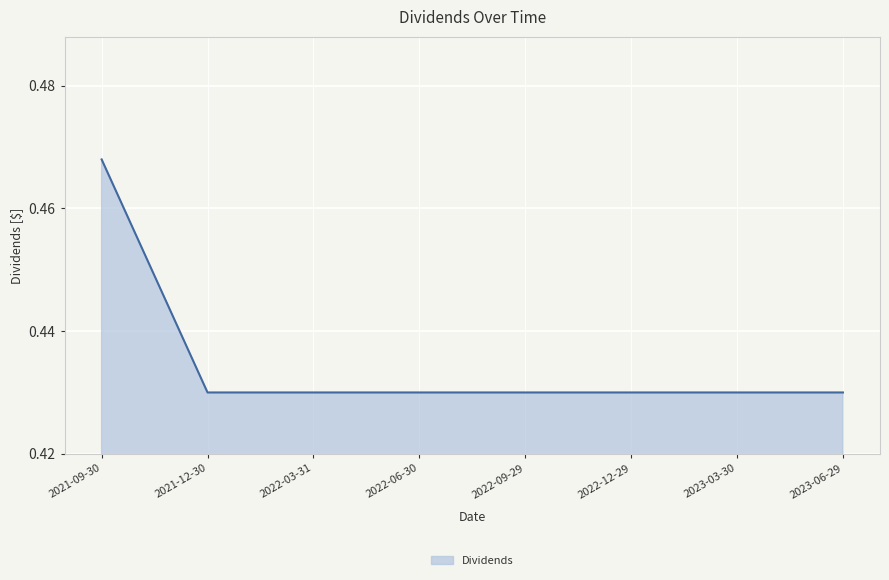

Count the values in the range 0 to 1.

8